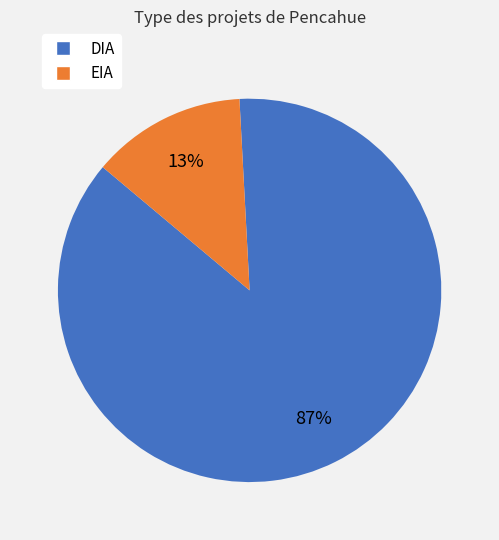

To the nearest percent, what is the combined percentage of DIA and EIA?

100%